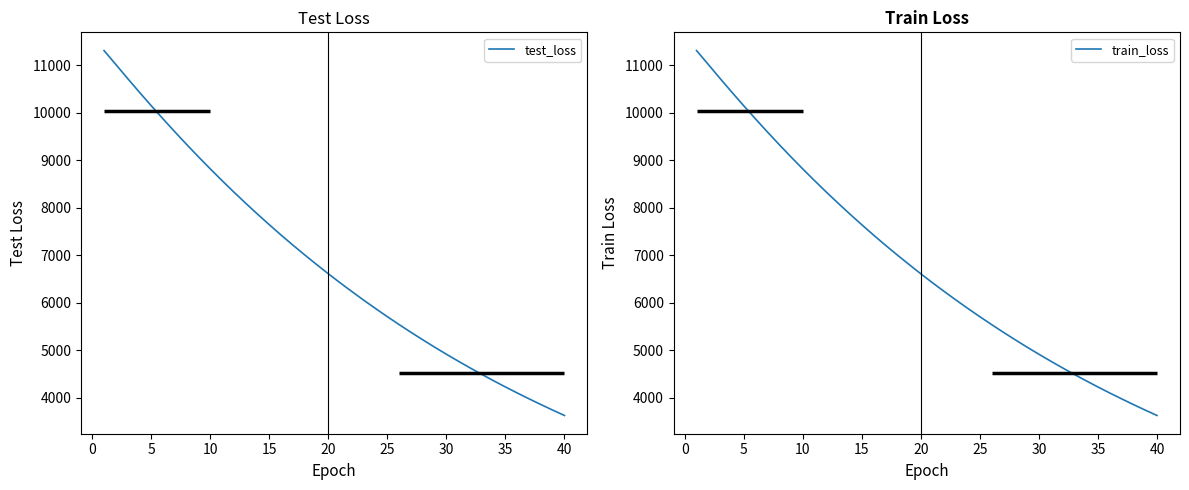

The value of test_loss at 40 is 3624.1. True or false?

True